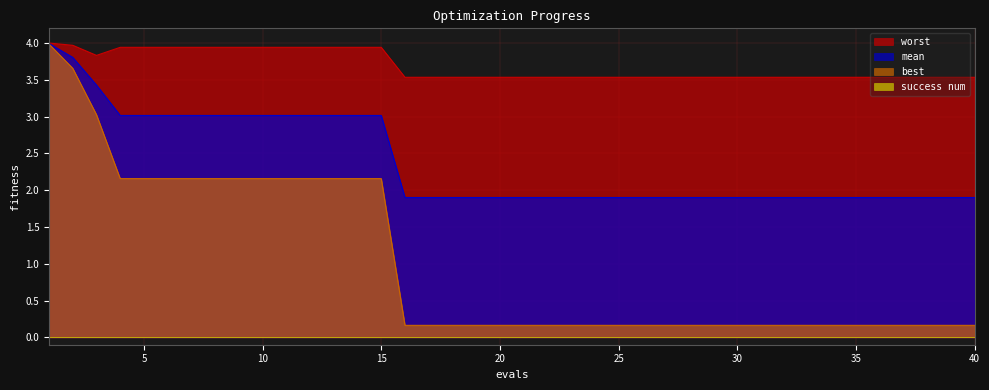

Which series has the largest total across all categories?

worst